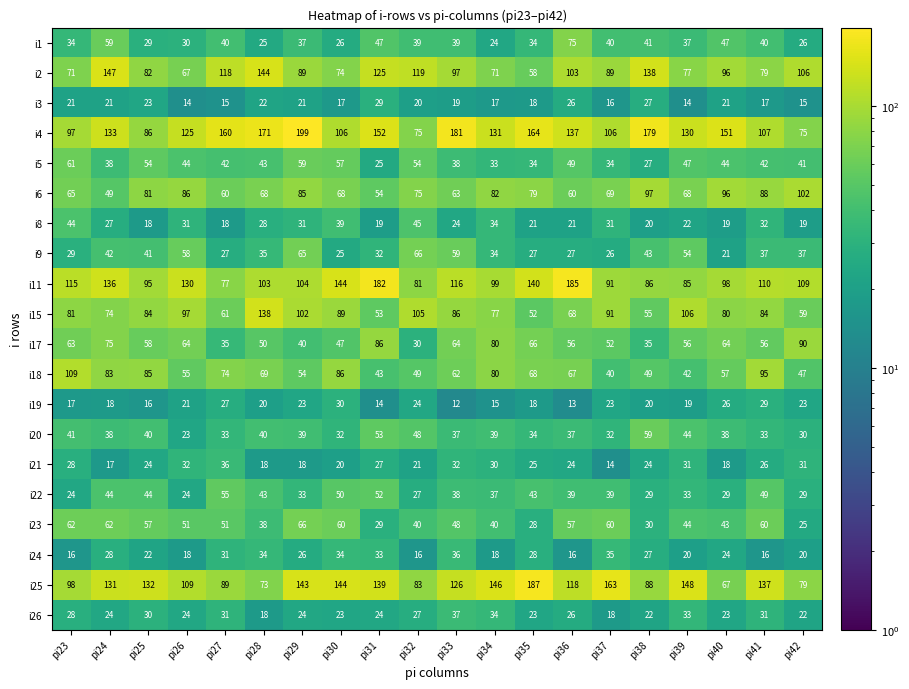

What is the difference between the maximum and minimum values in the i25 series?

120